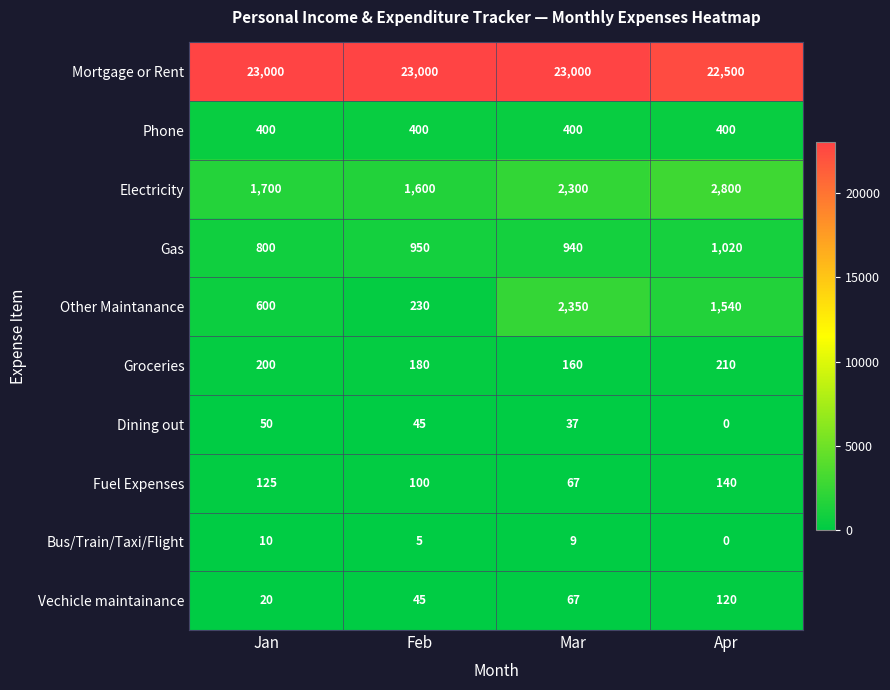

At which category is the sum across all series the highest?

Mar